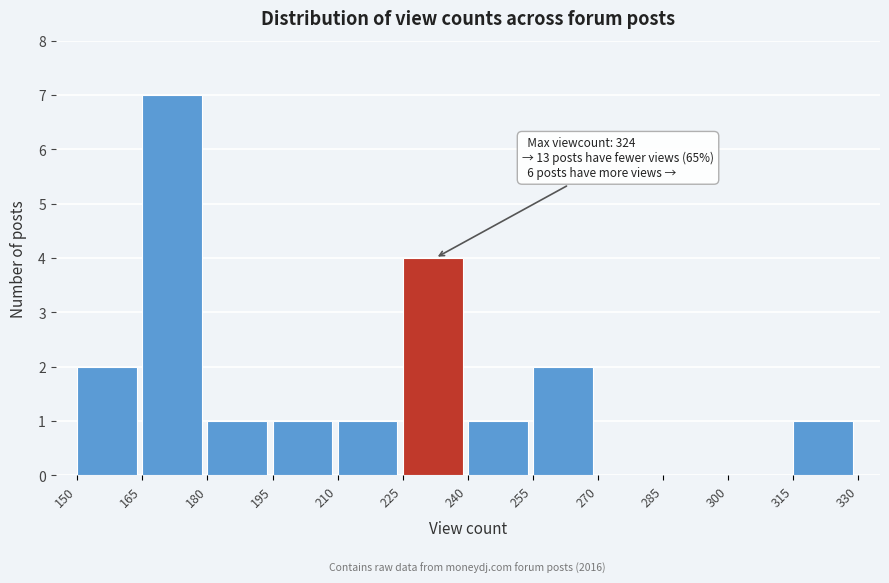

Over which range of the x-axis is the bar tallest?

165 to 180